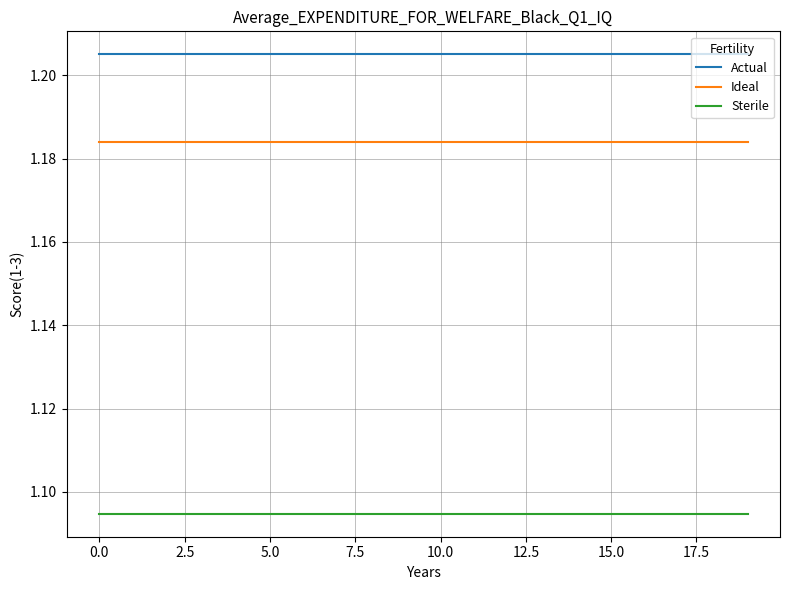

True or false: Sterile and Actual intersect in this chart.

False